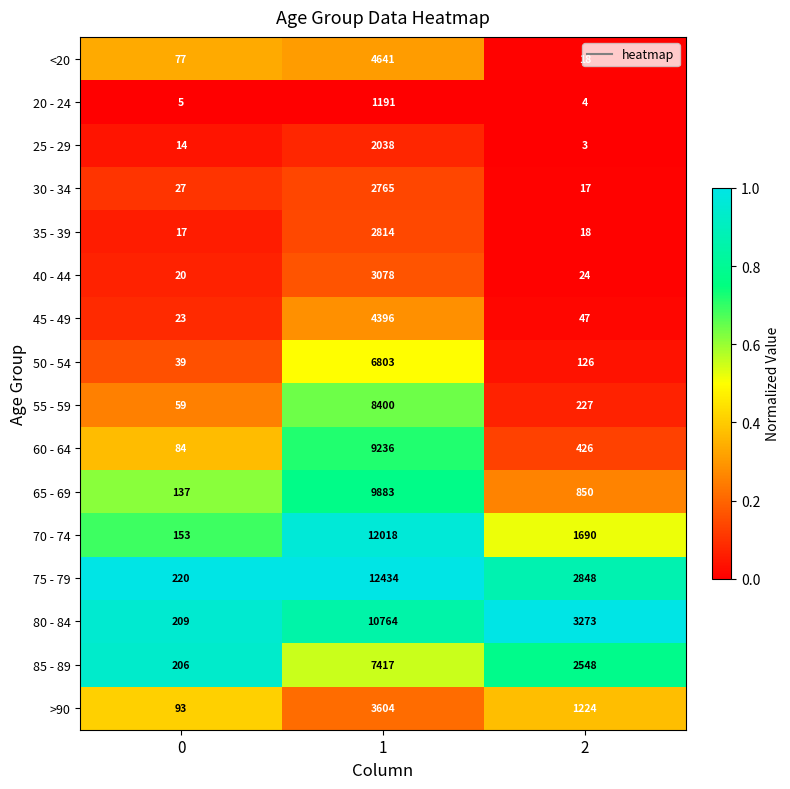

What is the difference between the maximum and second lowest values in the 25 - 29 series?

2024